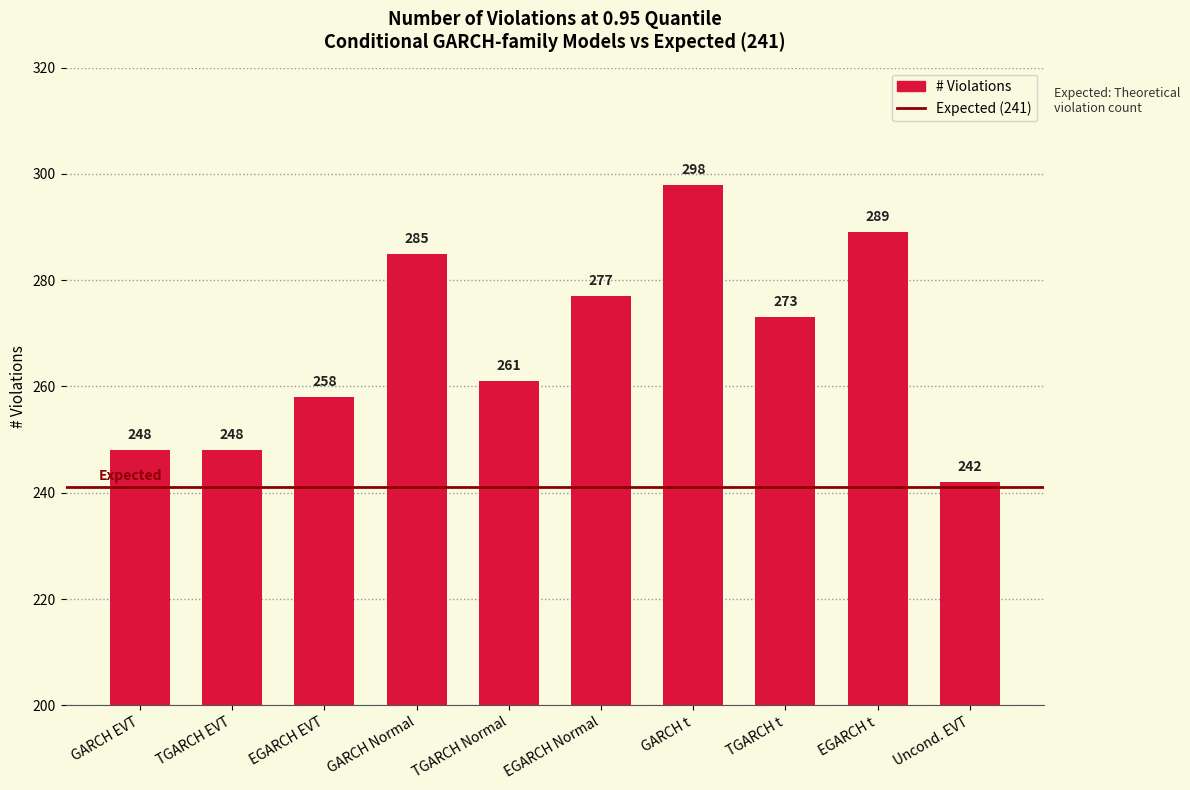

Is it true that the value at TGARCH t is 172?

False